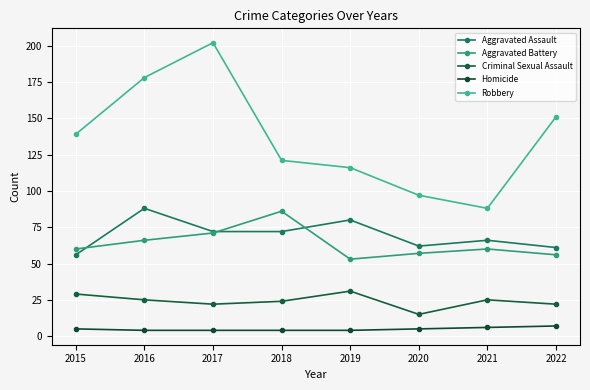

True or false: Aggravated Assault has a value of 62 at 2020.

True